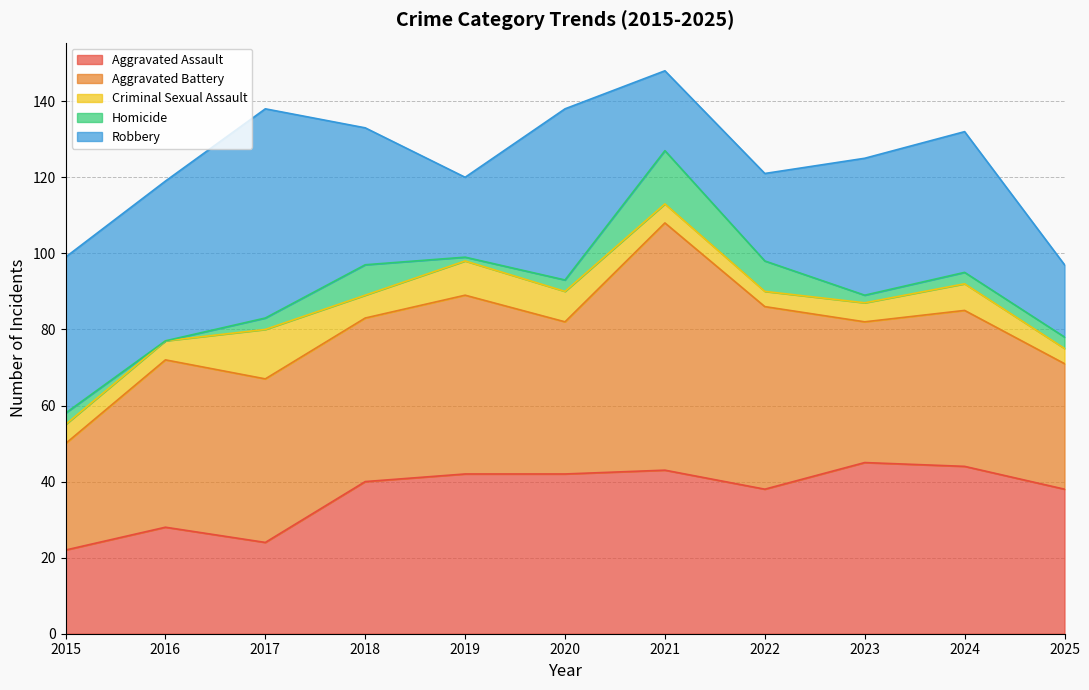

The value of Criminal Sexual Assault at 2020 is 8. True or false?

True